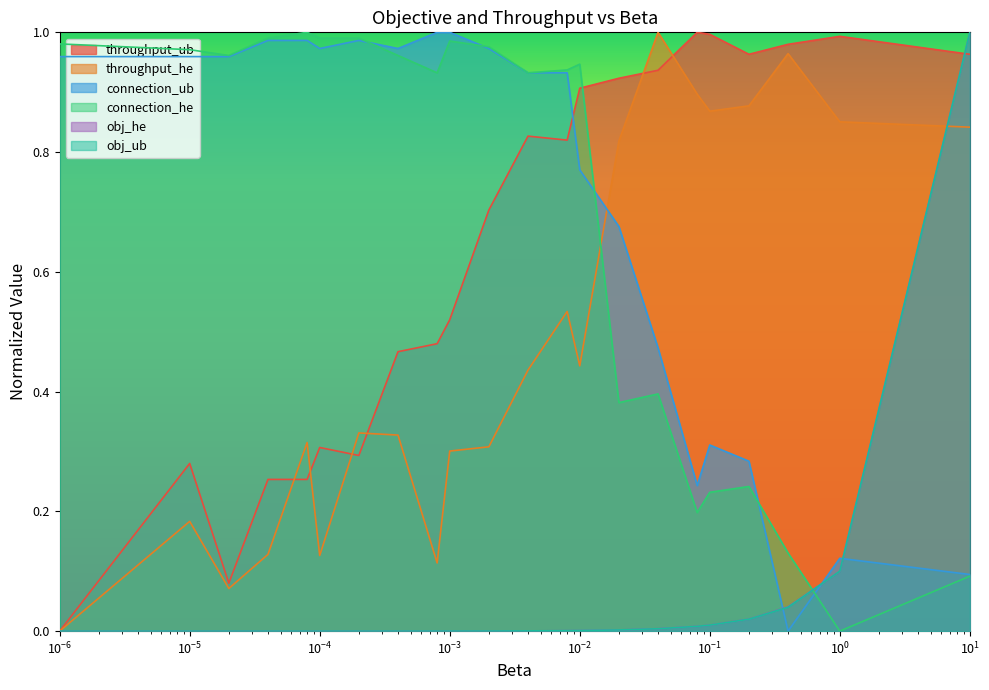

True or false: connection_he and obj_ub intersect in this chart.

True